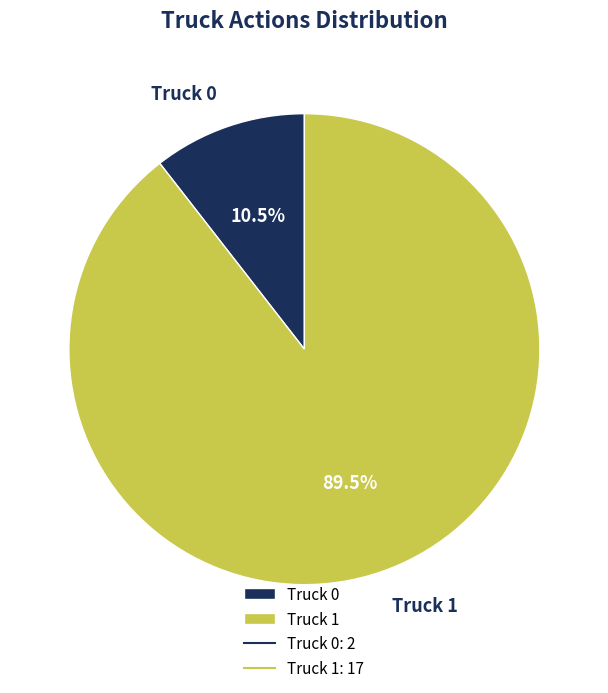

Combined, do Truck 0 and Truck 1 account for over 50%?

Yes